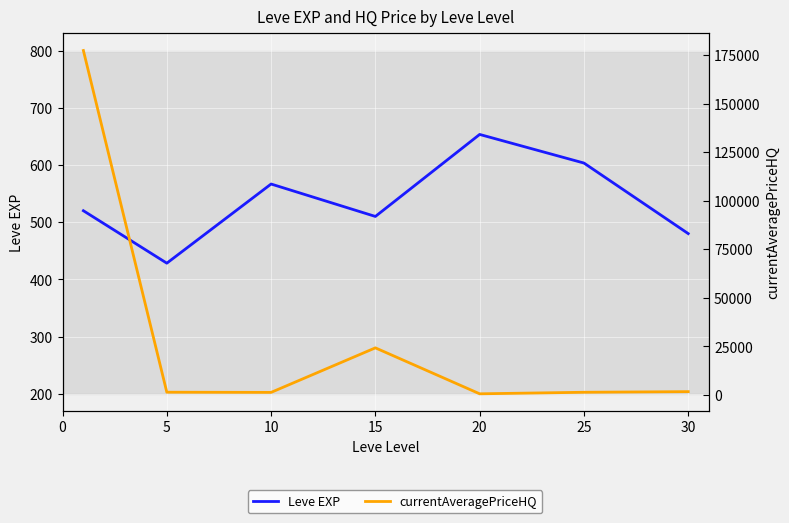

How many lines are shown in the chart?

2